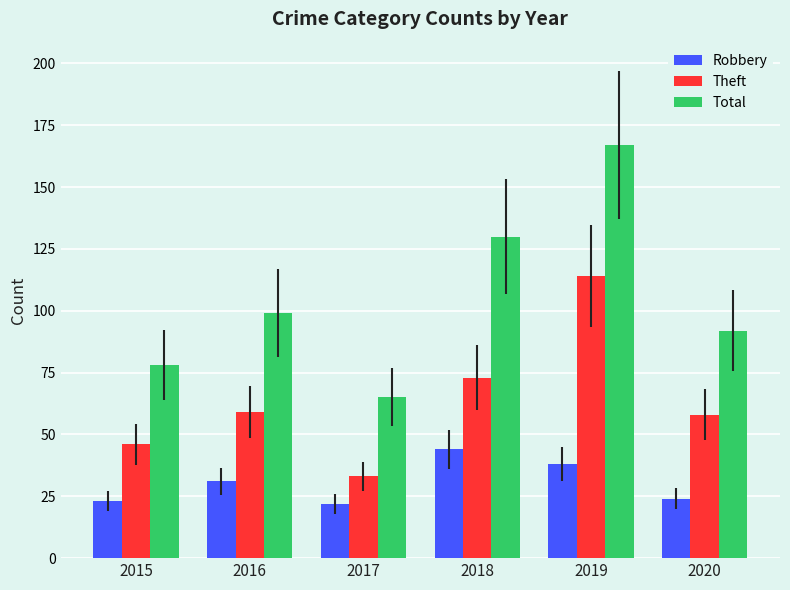

Which series has the largest total across all categories?

Total